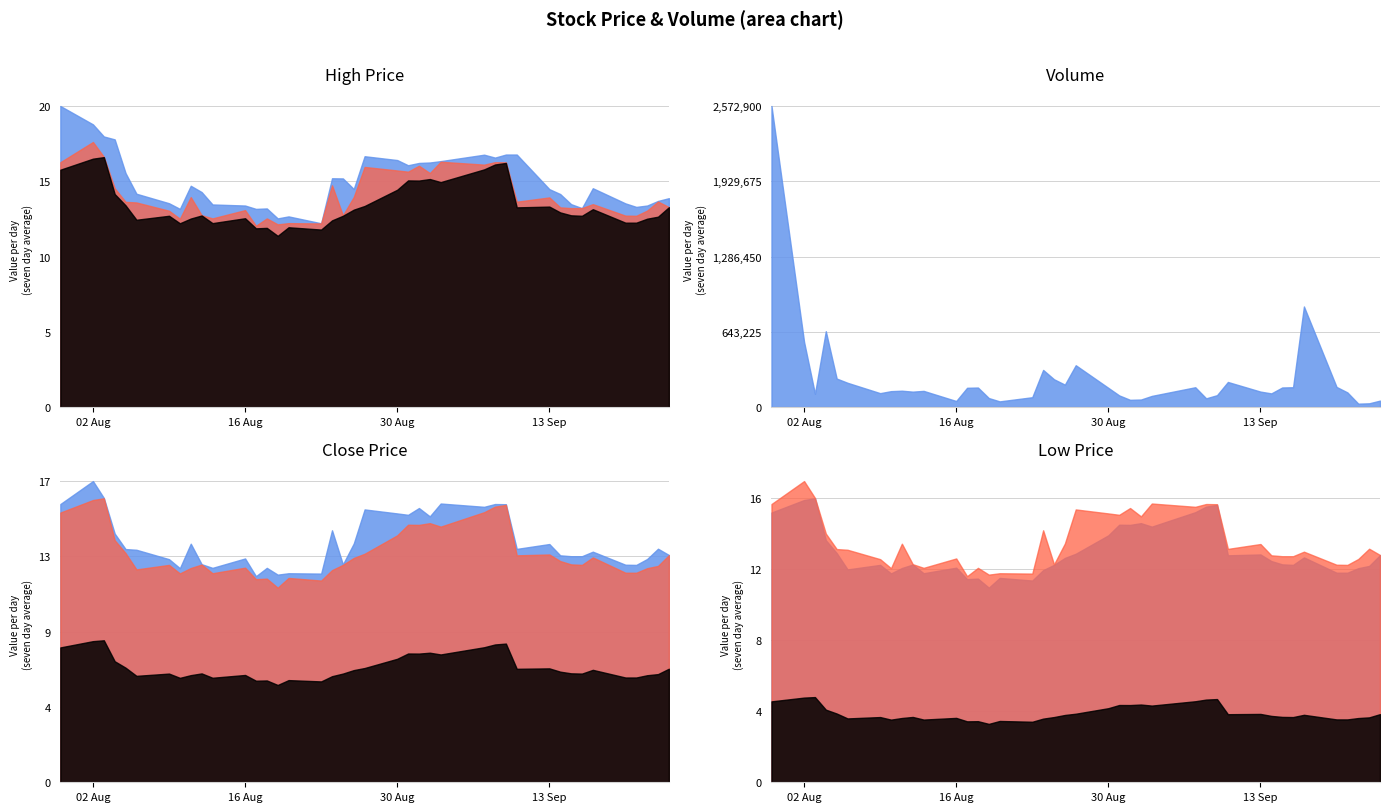

At which category does Low reach its first local valley?

5